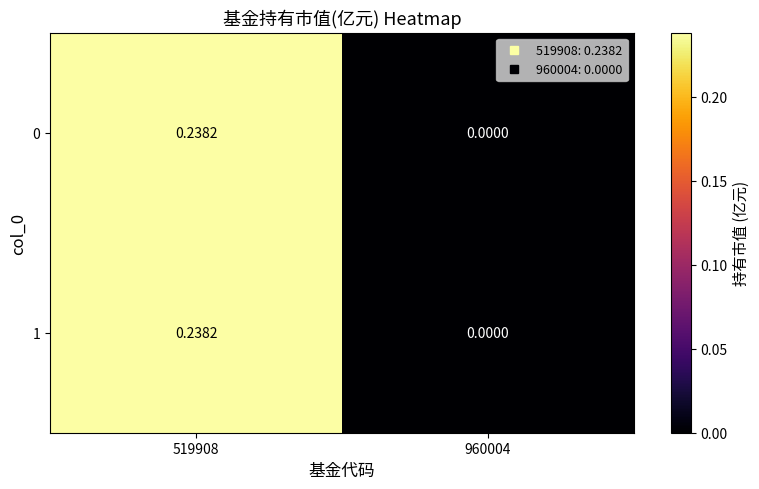

Is the value of 0 at 960004 greater than the value of 1 at 519908?

No